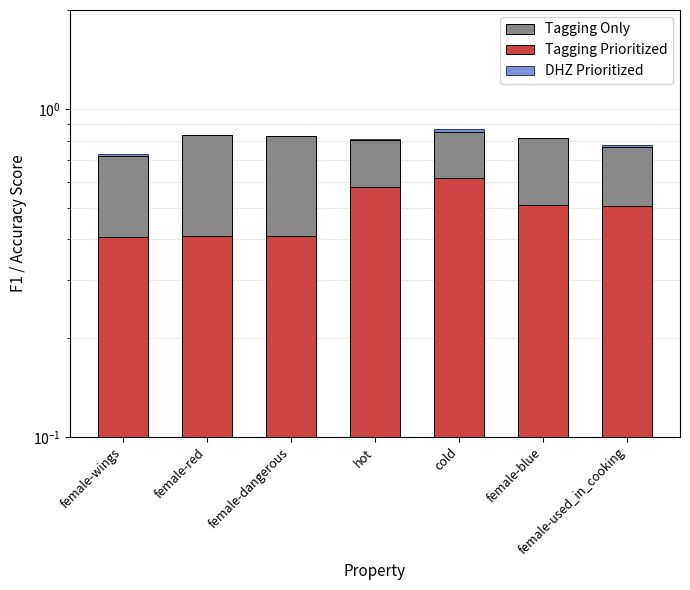

What is the value of the Tagging Only bar at the 6th from the left?

0.8